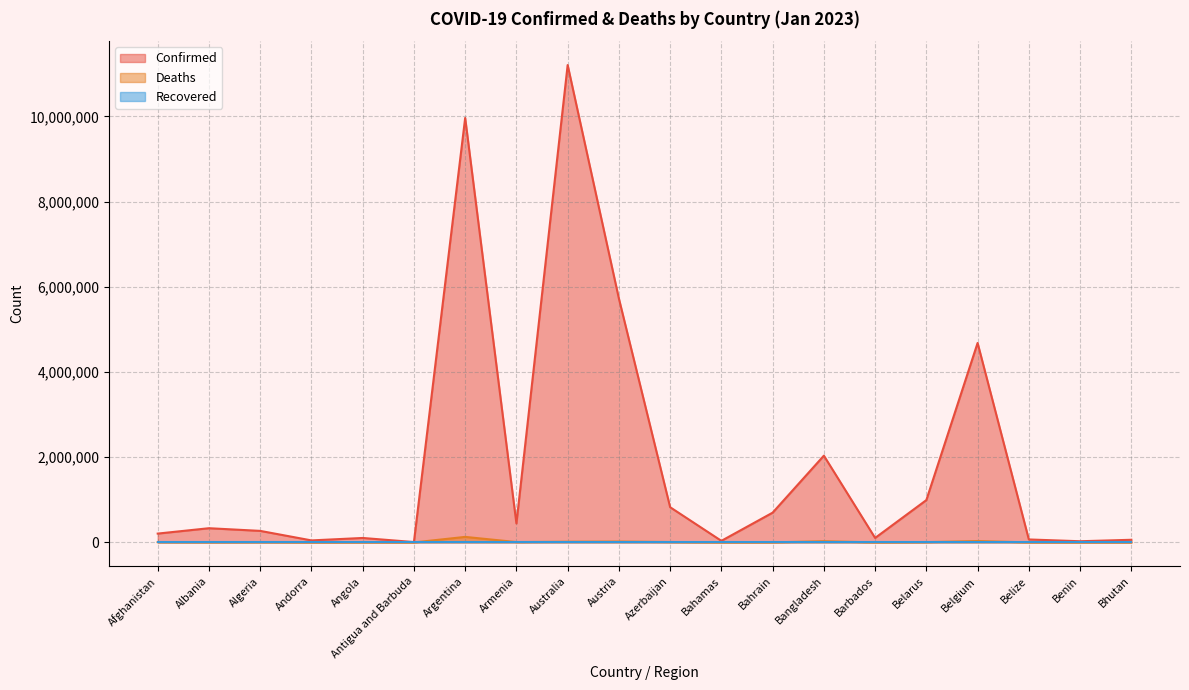

Is the value of Deaths at Barbados greater than the value of Confirmed at Bahamas?

No